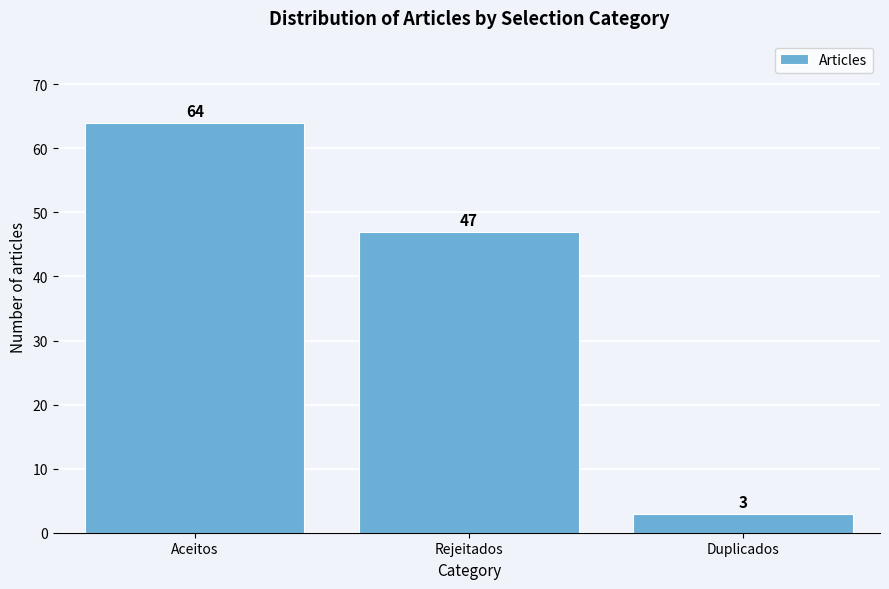

Reading left to right, what are all the values shown in this chart?

Aceitos=64	Rejeitados=47	Duplicados=3